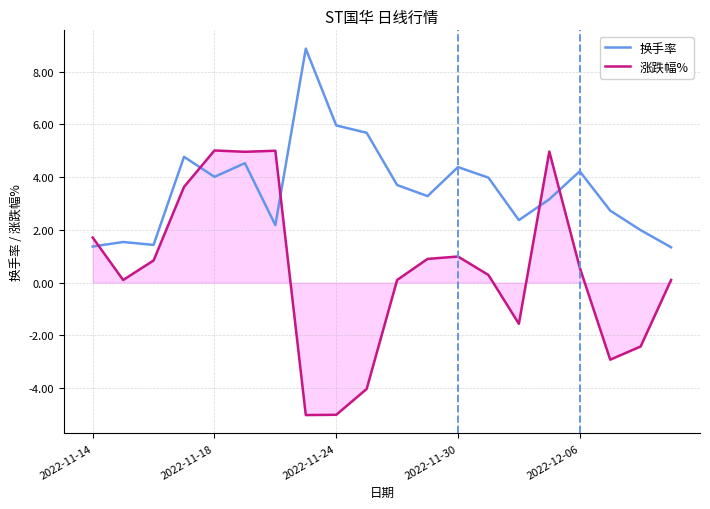

Which series has the largest range (max minus min)?

涨跌幅%